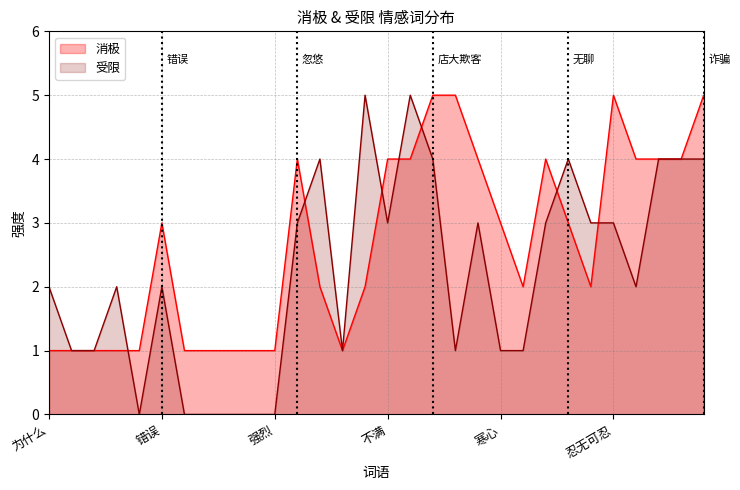

What is the greatest value displayed?

5